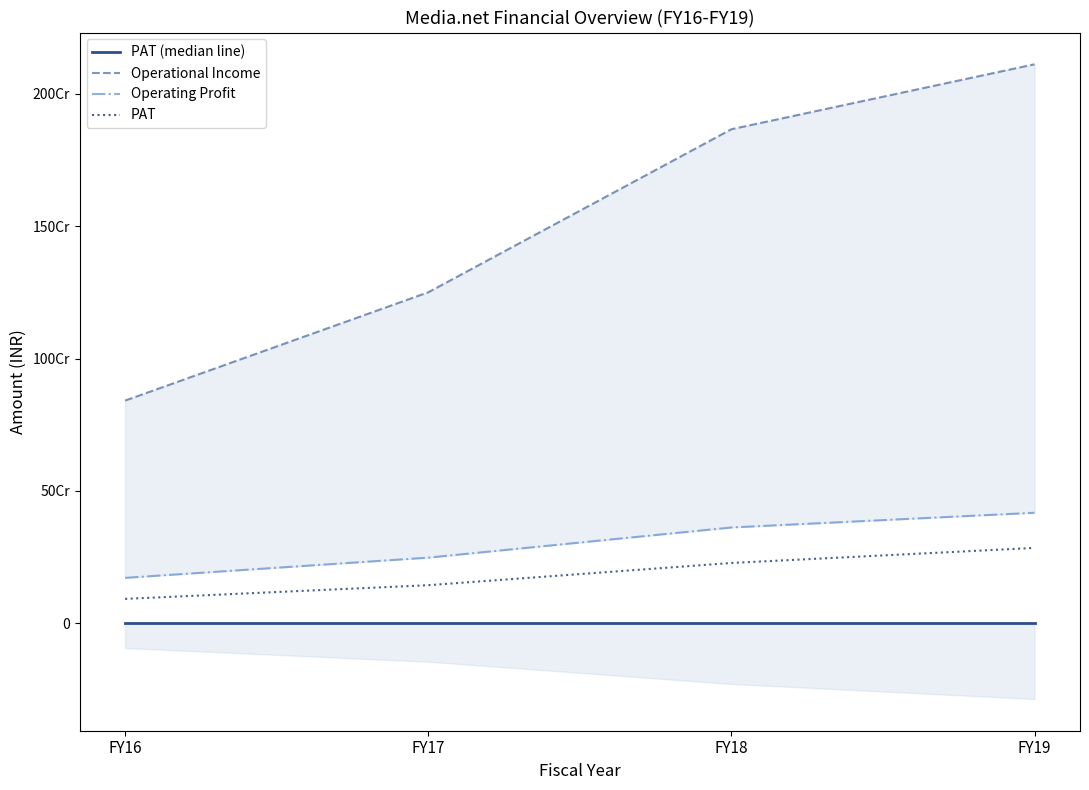

Between FY18 and FY17, which is larger?

FY18